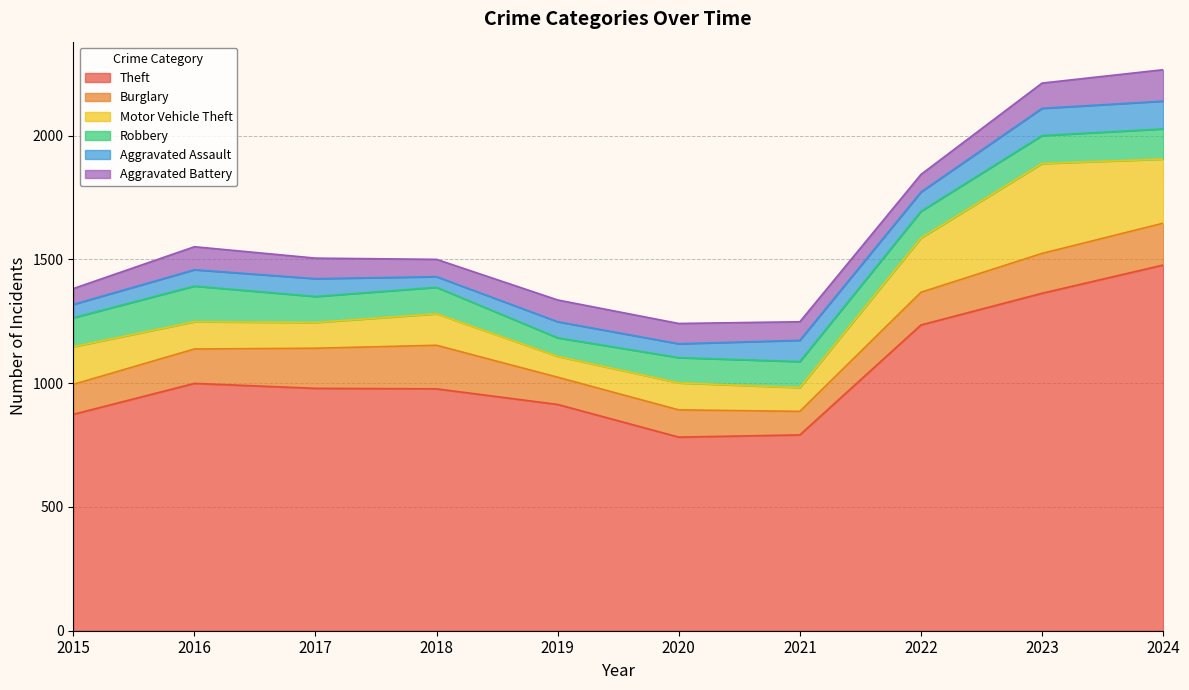

The value of Motor Vehicle Theft at 2016 is 27. True or false?

False